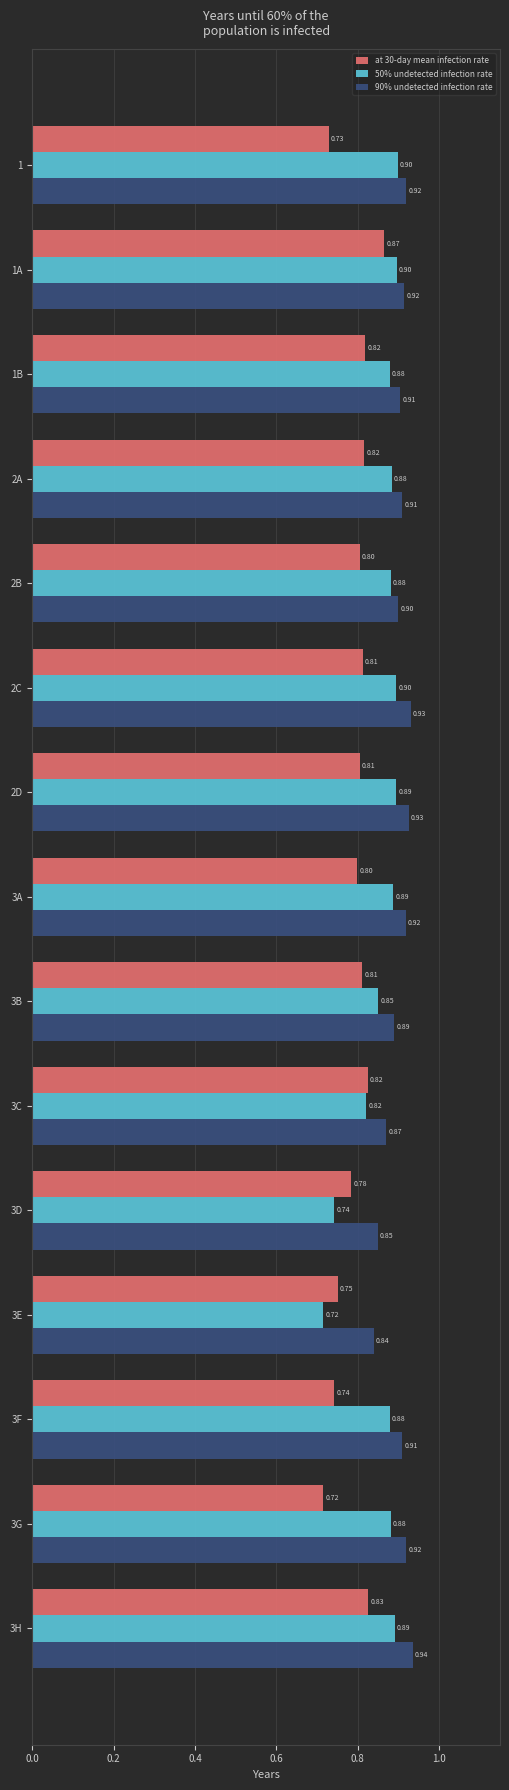

Rank the series at 2C from lowest to highest value.

at 30-day mean infection rate, 50% undetected infection rate, 90% undetected infection rate